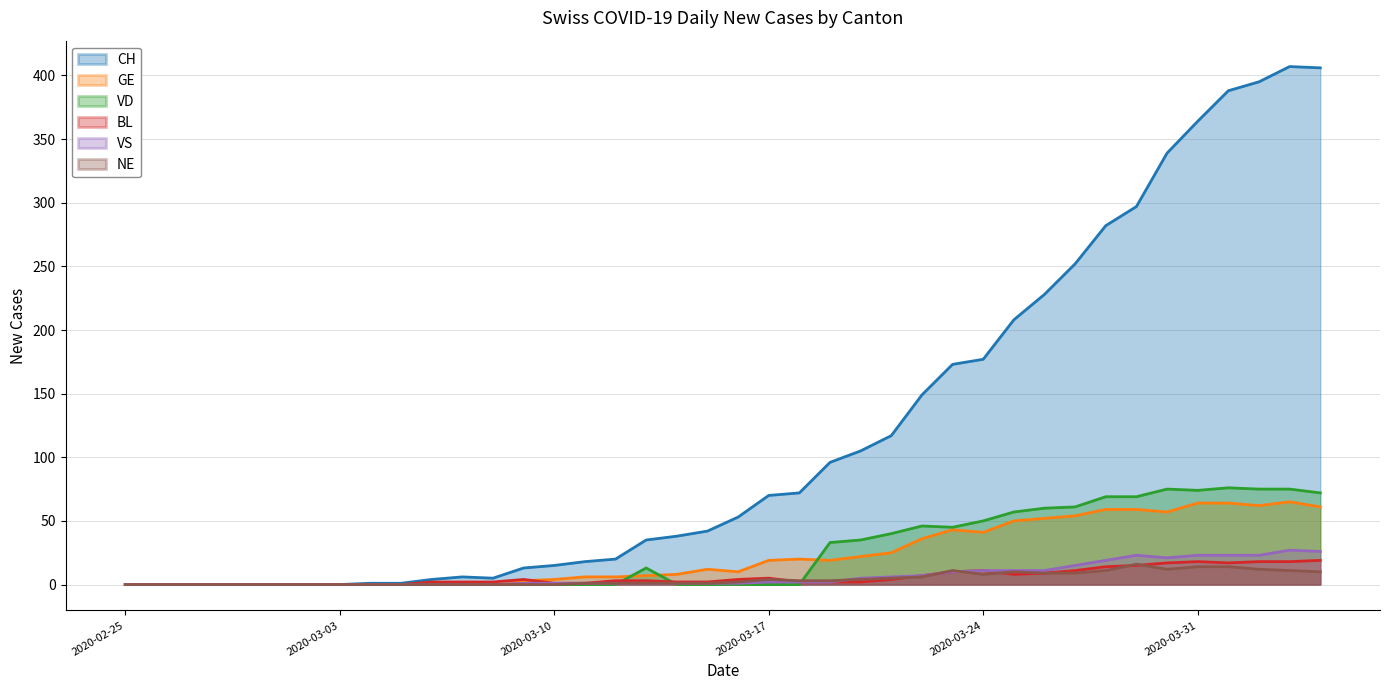

Reading left to right, what are all the values shown in this chart?

CH: 0	0	0	0	0	0	0	0	1	1	4	6	5	13	15	18	20	35	38	42	53	70	72	96	105	117	149	173	177	208	228	252	282	297	339	364	388	395	407	406
GE: 0	0	0	0	0	0	0	0	0	0	0	0	0	3	4	6	6	7	8	12	10	19	20	19	22	25	36	43	41	50	52	54	59	59	57	64	64	62	65	61
VD: 0	0	0	0	0	0	0	0	0	0	0	0	0	0	0	0	0	13	0	0	0	0	0	33	35	40	46	45	50	57	60	61	69	69	75	74	76	75	75	72
BL: 0	0	0	0	0	0	0	0	0	0	2	2	2	4	1	1	3	3	2	2	4	5	2	2	2	4	7	10	11	8	9	11	14	15	17	18	17	18	18	19
VS: 0	0	0	0	0	0	0	0	0	0	0	0	0	1	1	1	1	1	1	1	1	2	2	2	5	6	7	10	11	11	11	15	19	23	21	23	23	23	27	26
NE: 0	0	0	0	0	0	0	0	0	0	0	0	0	0	0	1	1	1	1	1	2	4	3	3	4	5	6	11	8	10	9	9	11	16	12	14	14	12	11	10